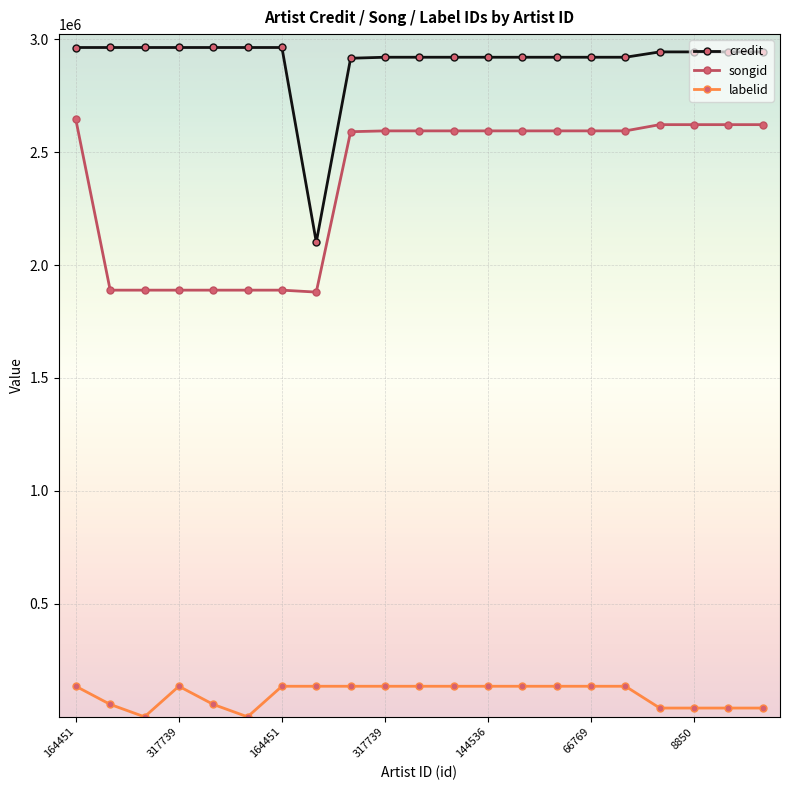

True or false: labelid and credit intersect in this chart.

False